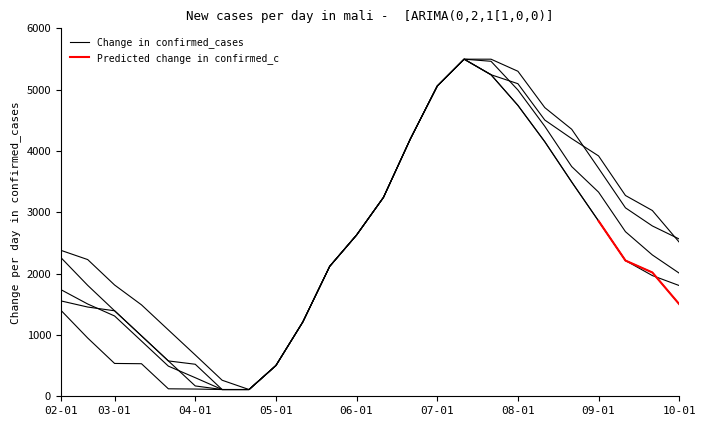

How many interior local peaks does the Row 10.0 series have?

1